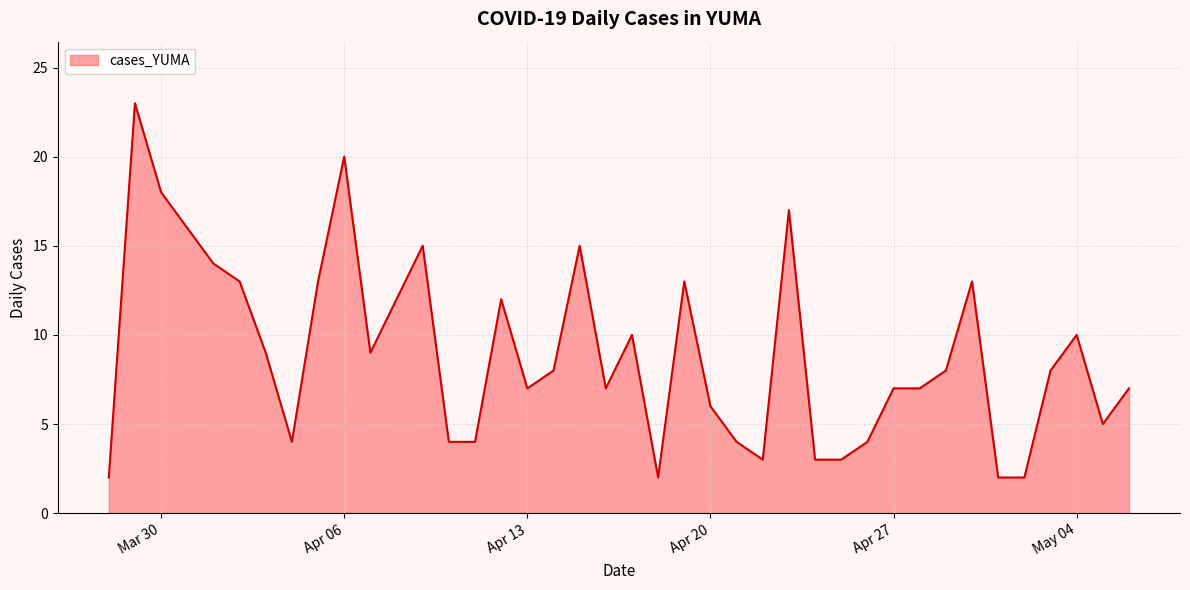

What is the maximum value shown in the chart?

23